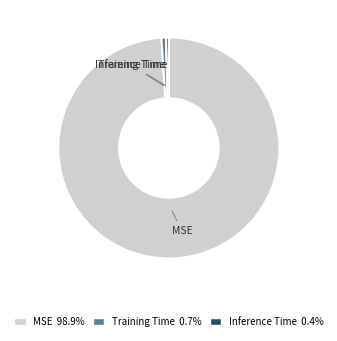

Which category accounts for the majority?

MSE